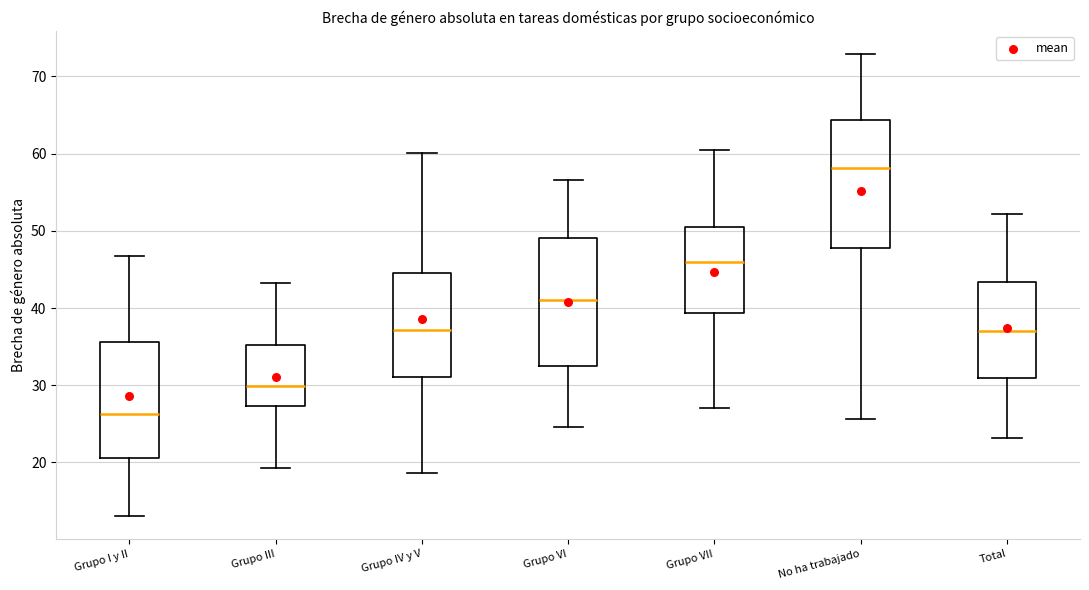

Reading left to right, transcribe this box plot: for each box, give where its median line is, the range the box spans, and where its two whiskers end, as read against the y-axis. The values are not printed on the chart, so give them approximately, as read against the axis.

Grupo I y II: median 26, box 21 to 36, whiskers 13 to 47
Grupo III: median 30, box 27 to 35, whiskers 19 to 43
Grupo IV y V: median 37, box 31 to 44, whiskers 19 to 60
Grupo VI: median 41, box 33 to 49, whiskers 25 to 57
Grupo VII: median 46, box 39 to 51, whiskers 27 to 61
No ha trabajado: median 58, box 48 to 64, whiskers 26 to 73
Total: median 37, box 31 to 43, whiskers 23 to 52